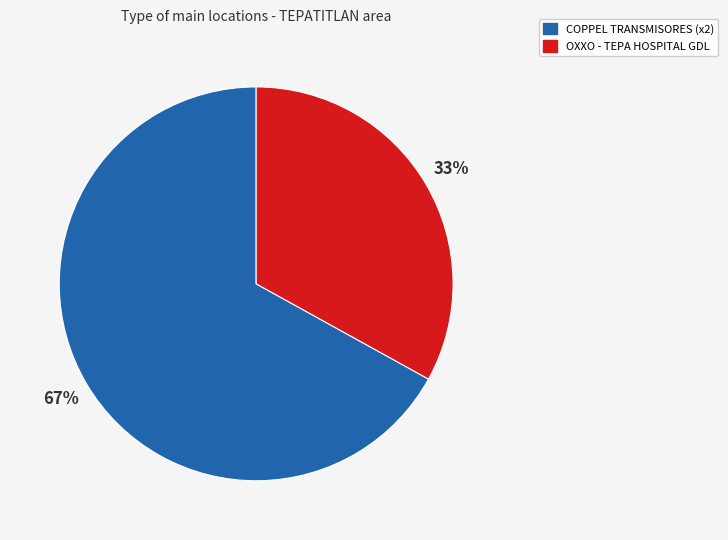

To the nearest percent, what is the average slice percentage?

50%